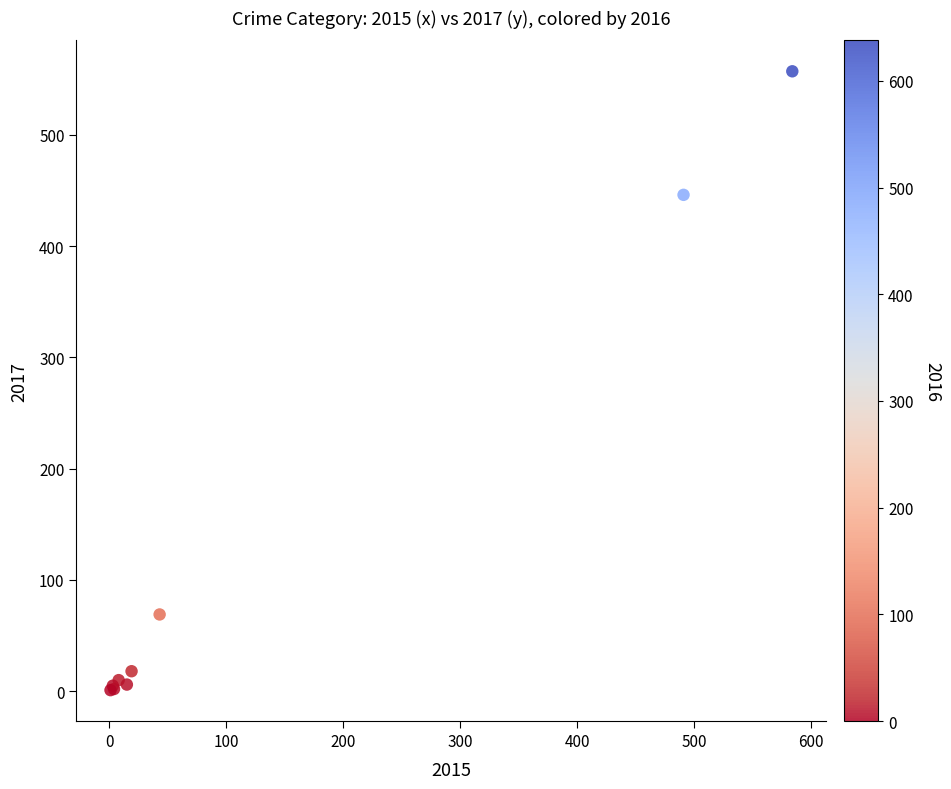

What Y value in the scatter plot is closest to 279?

446